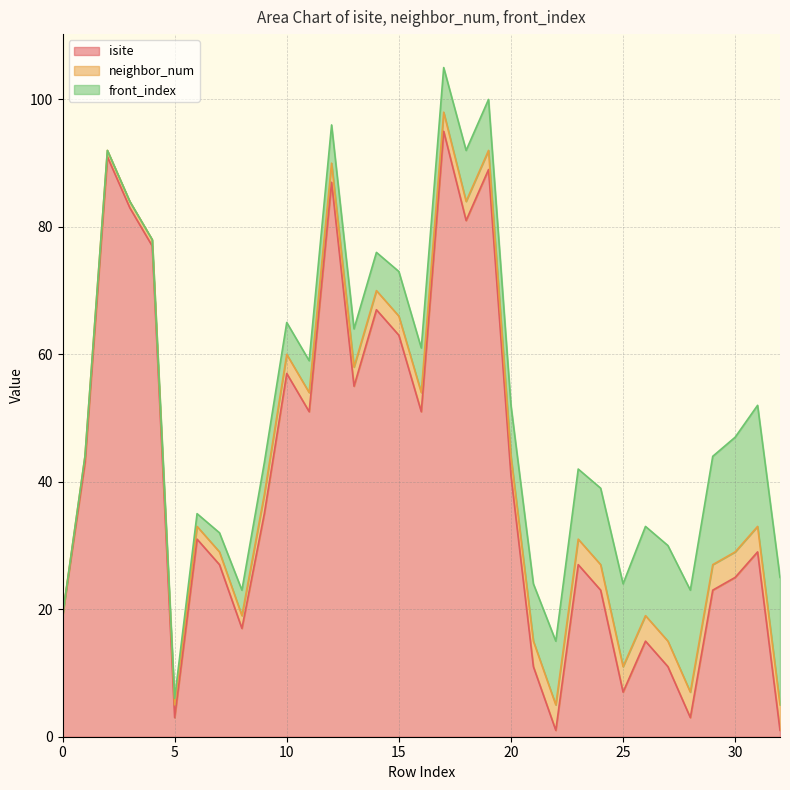

At which category is the sum across all series the highest?

17